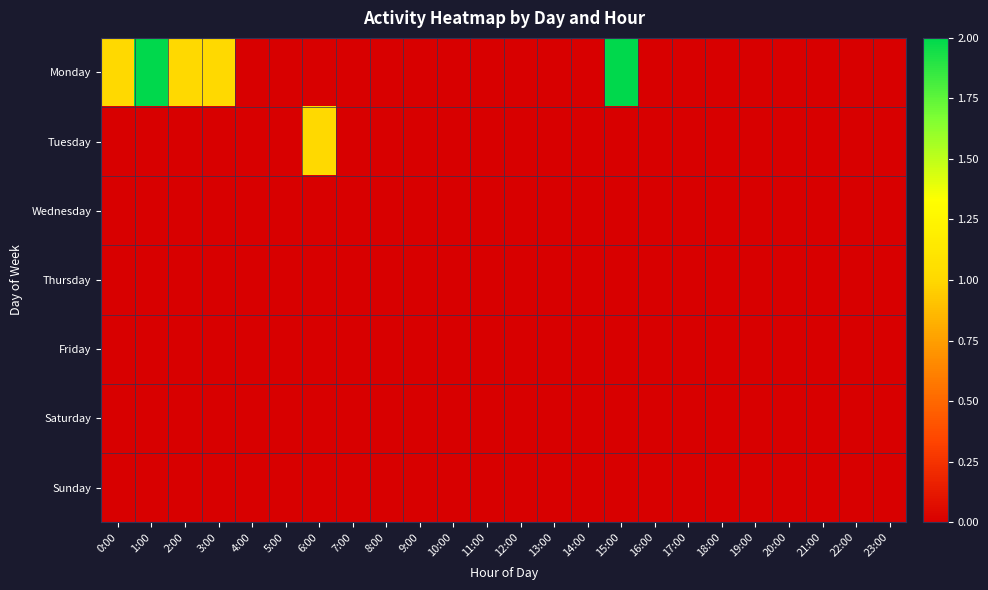

Which has a higher value, 14:00 or 4:00?

14:00